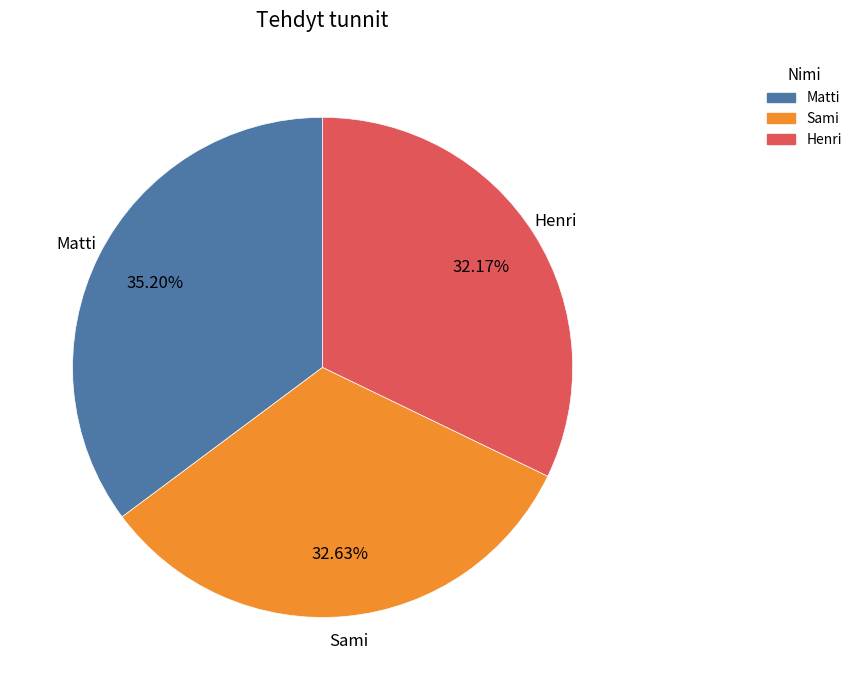

What is the largest slice in the pie chart?

Matti